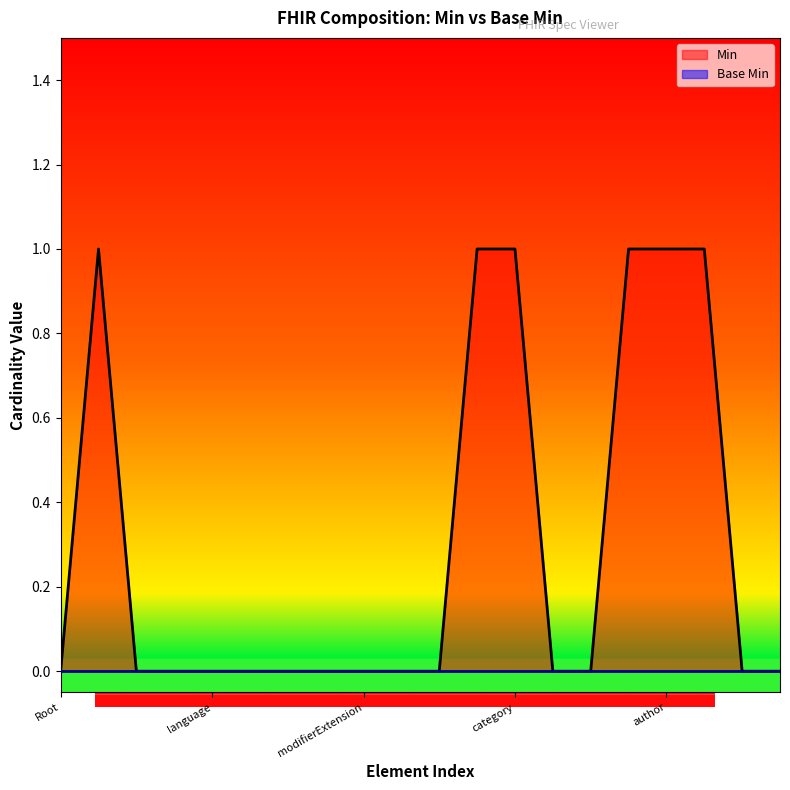

True or false: the data has more than 0 interior local peaks.

True